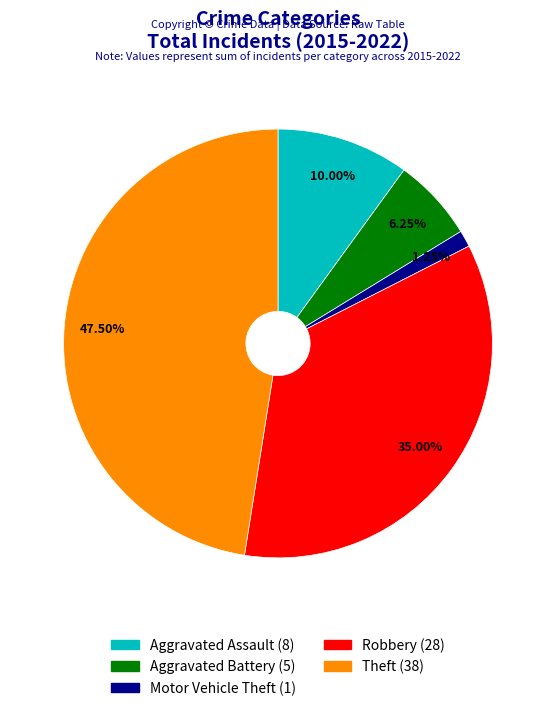

Rank the categories by value from lowest to highest.

Motor Vehicle Theft, Aggravated Battery, Aggravated Assault, Robbery, Theft